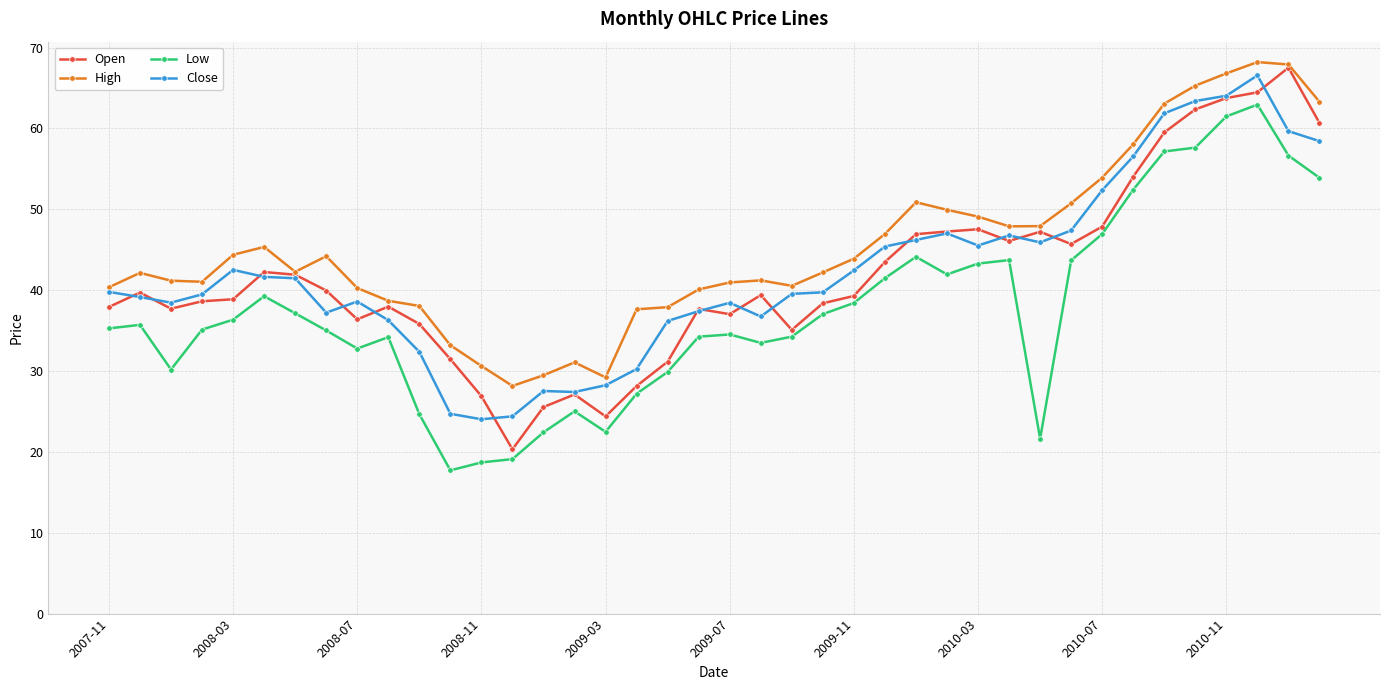

What are all the series names shown in the legend?

Open, High, Low, Close